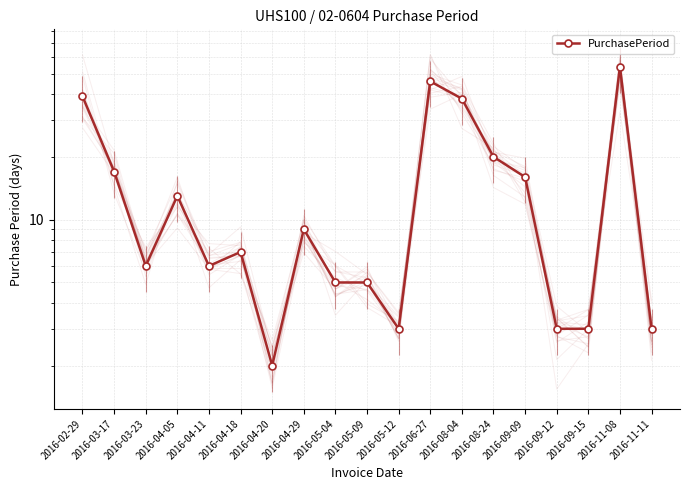

Is this an area chart (filled region under the line)?

No